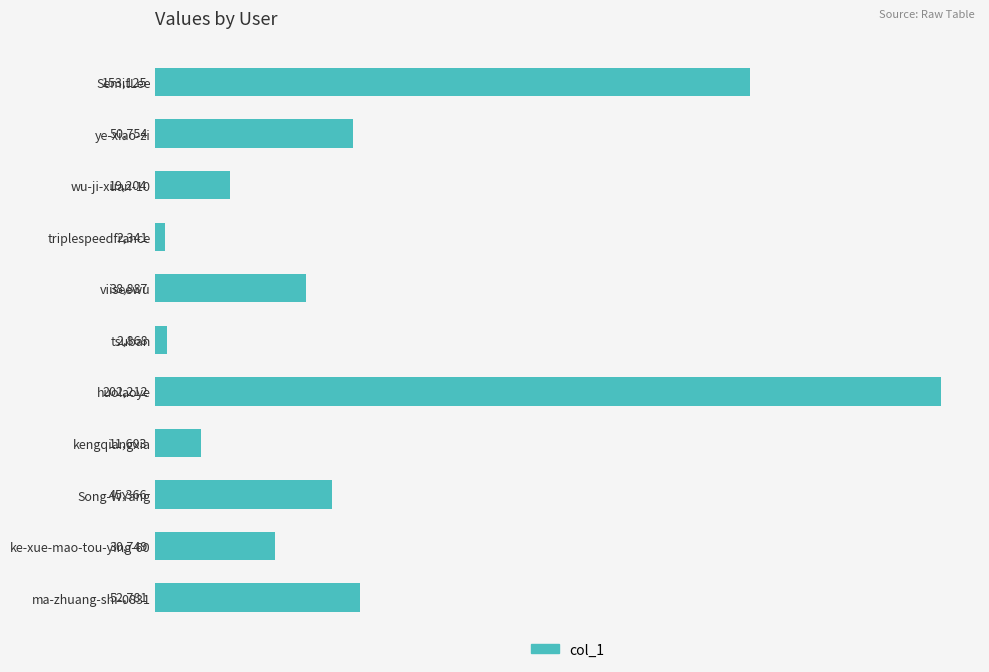

What is the difference between the maximum and second lowest values?

199344